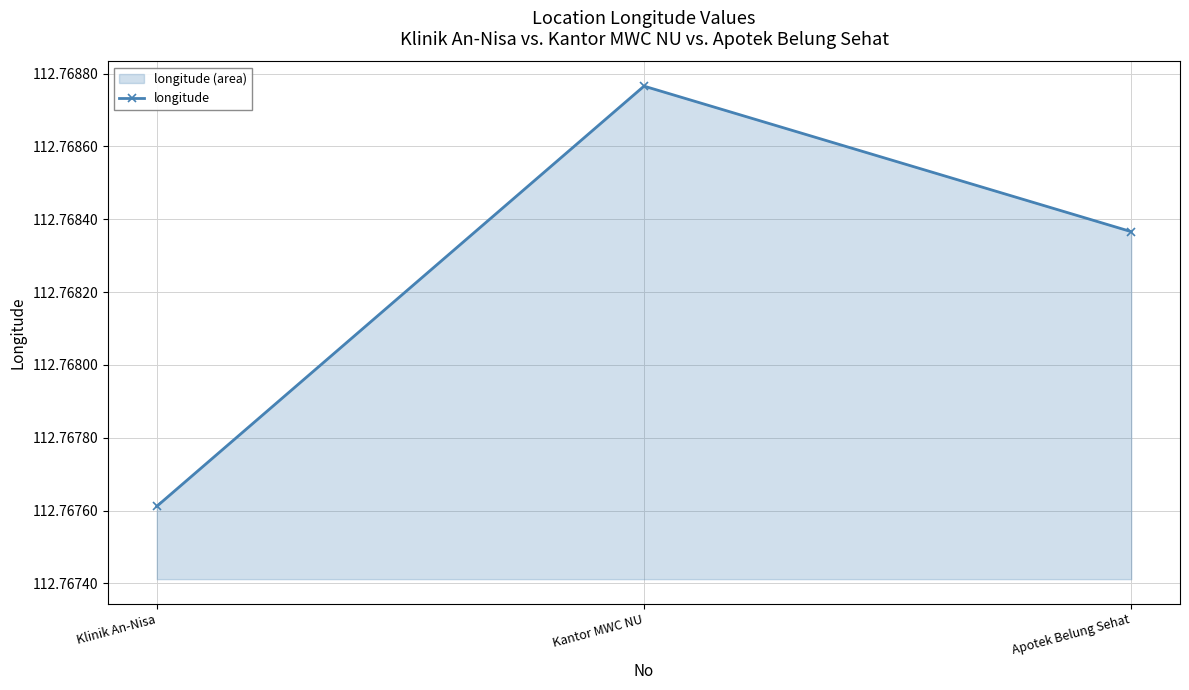

Does the chart have visible grid lines?

Yes